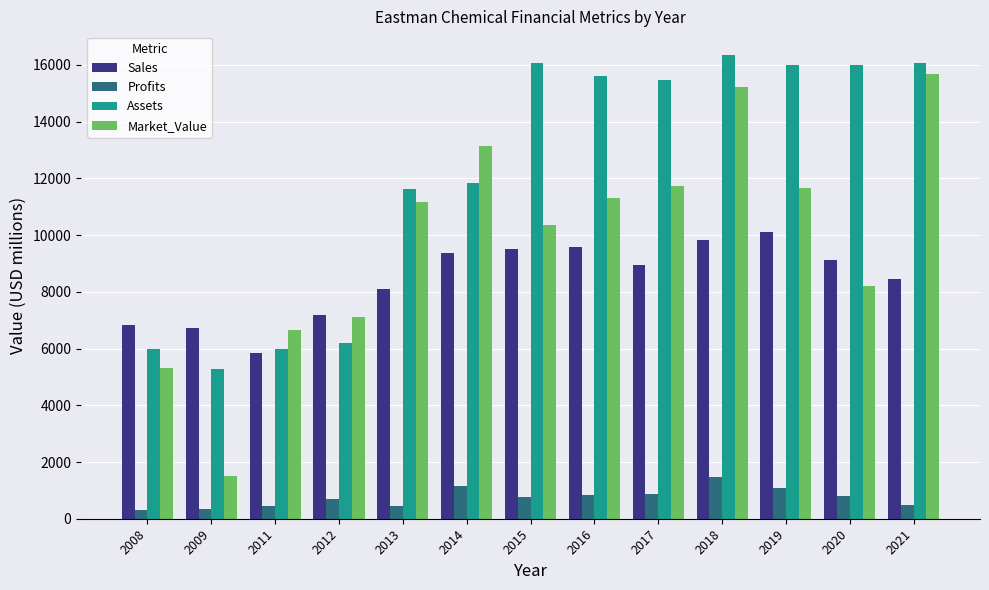

What is the lowest value of the Assets series?

5280